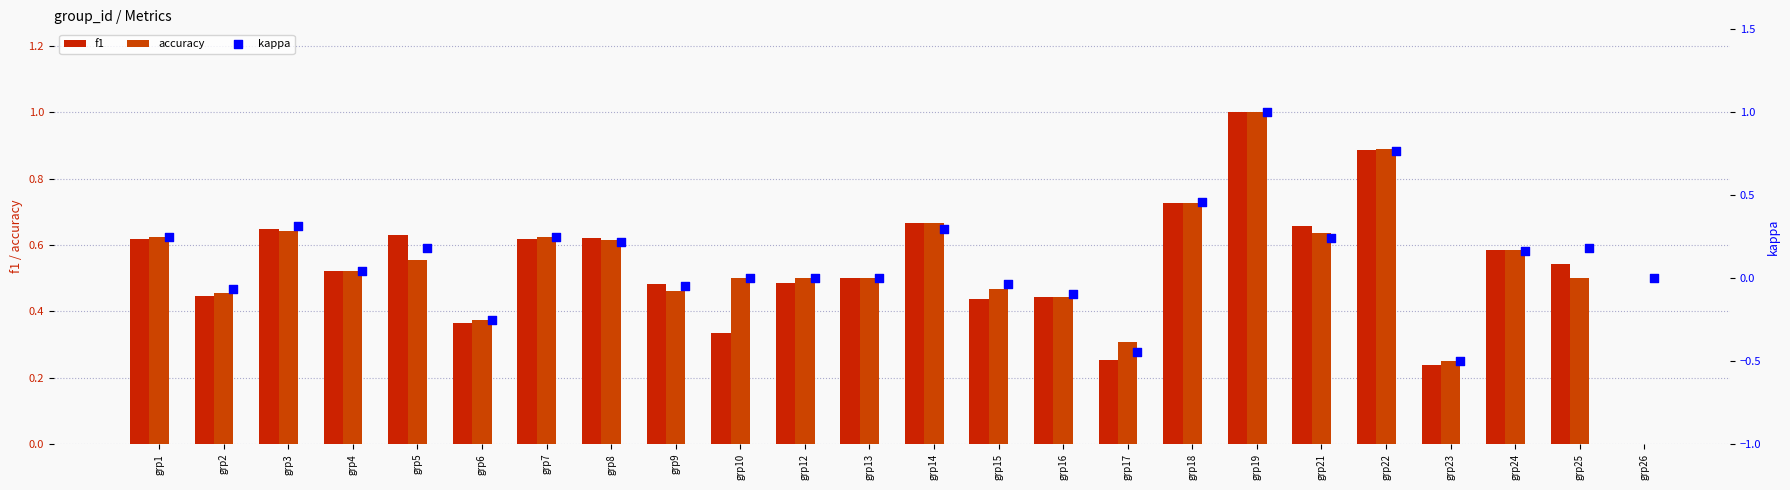

Which series contains the lowest Y value?

kappa